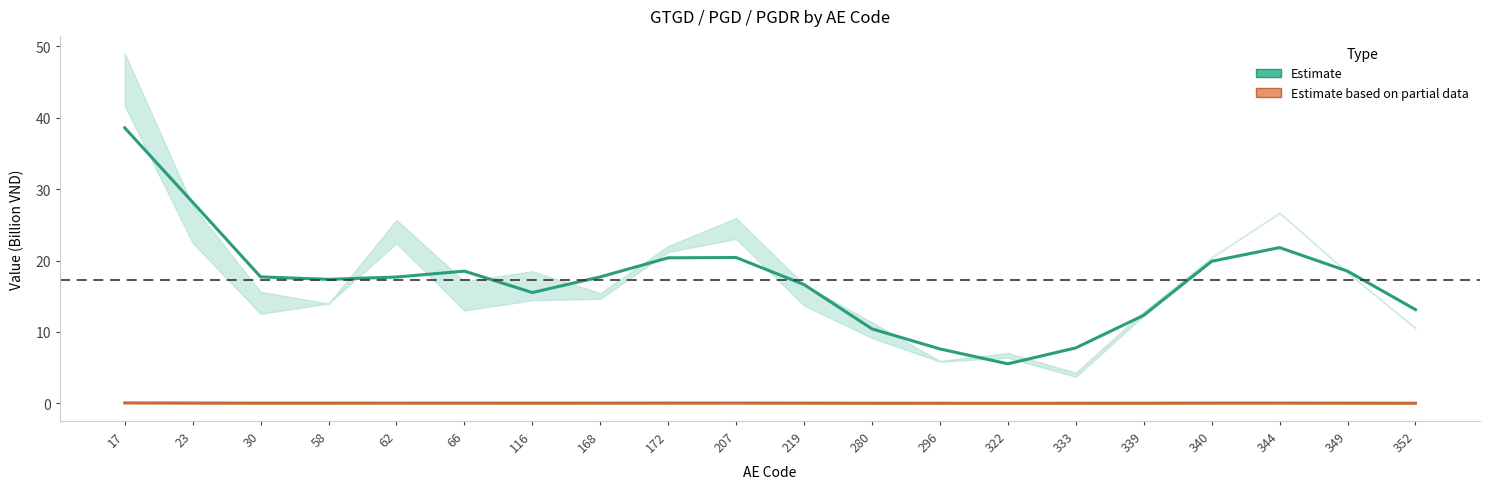

Where is Estimate based on partial data (PGD) nearest to the value 0?

322